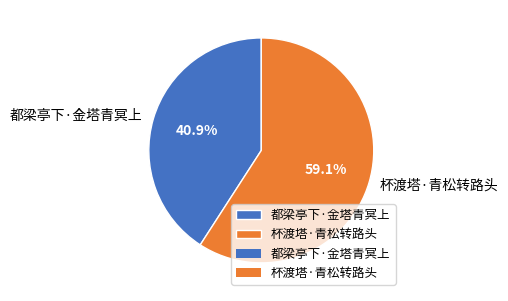

Combined, do 杯渡塔·青松转路头 and 都梁亭下·金塔青冥上 account for over 50%?

Yes